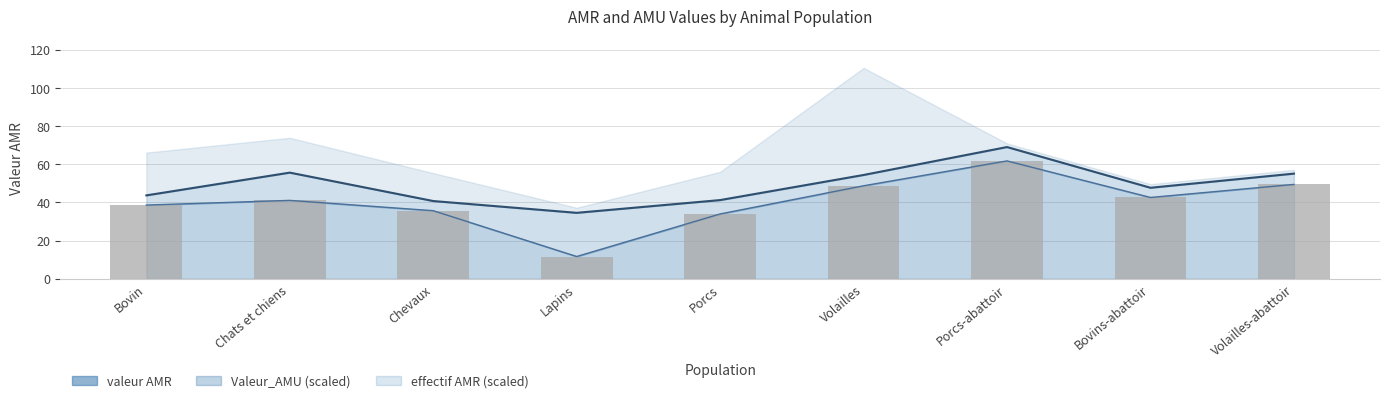

How many categories are shown in the chart?

9